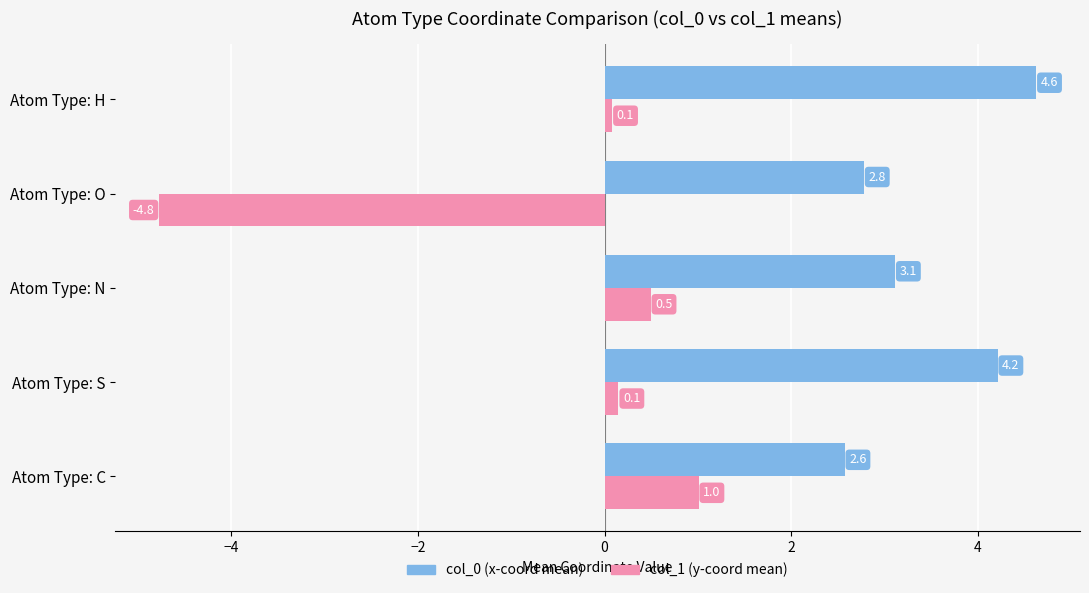

Rank the series by their maximum value, from highest to lowest.

col_0 (x-coord mean), col_1 (y-coord mean)